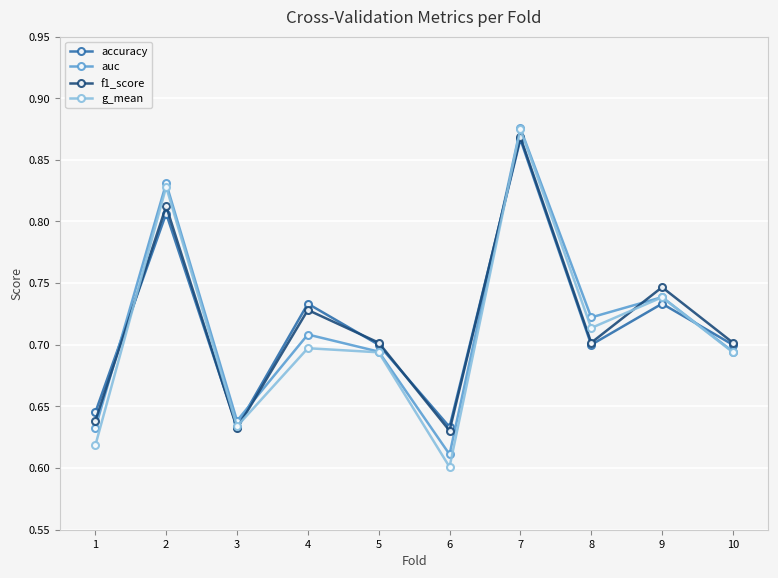

Which category has the lowest value in the g_mean series?

6